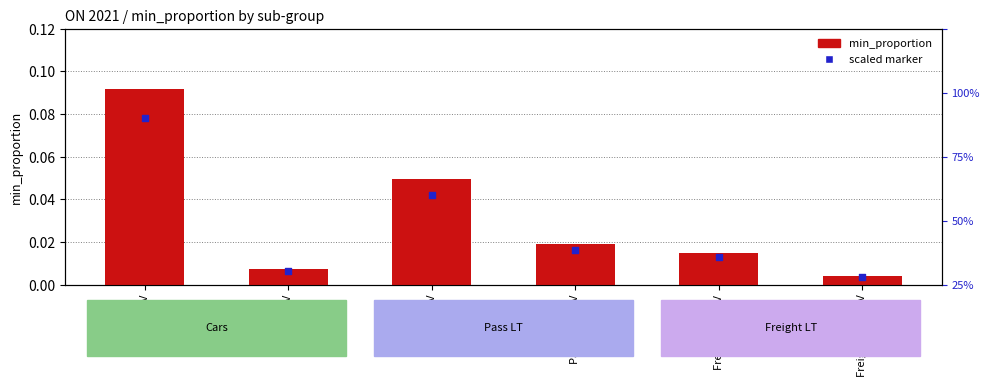

What are all the series names shown in the legend?

min_proportion, scaled marker